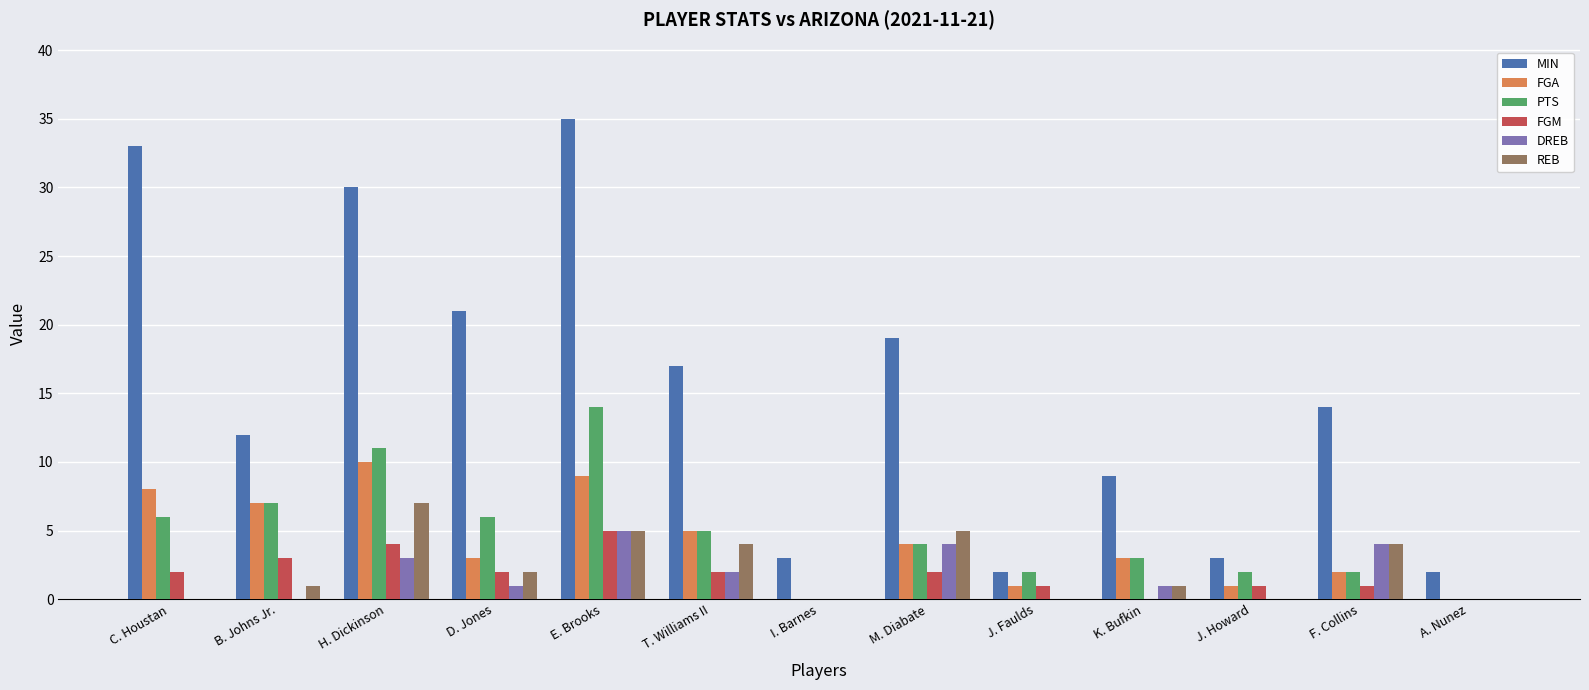

What is the highest value of the MIN series?

35